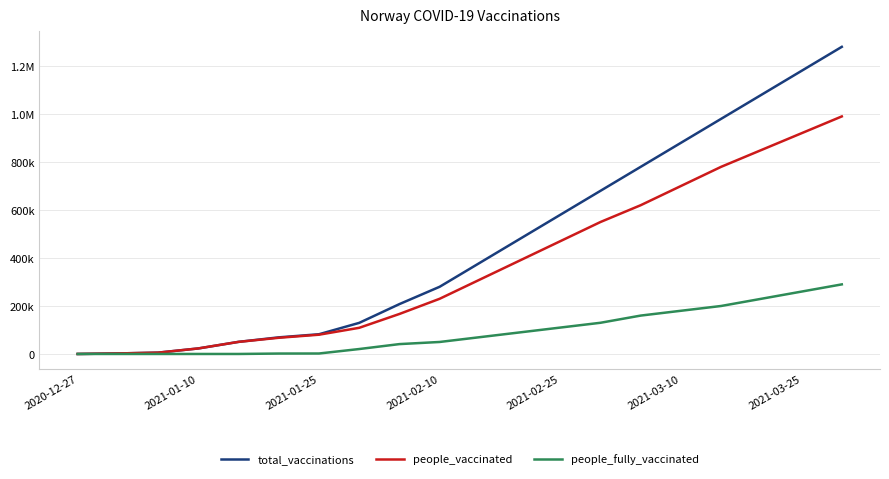

True or false: people_fully_vaccinated and total_vaccinations cross at least once.

False